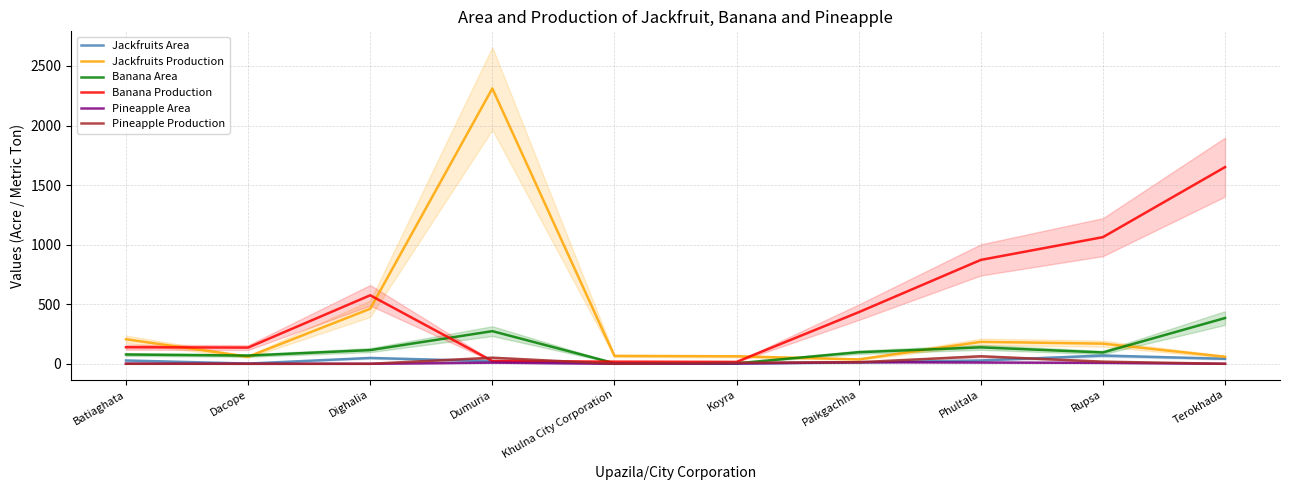

Which series has the largest total across all categories?

Banana Production